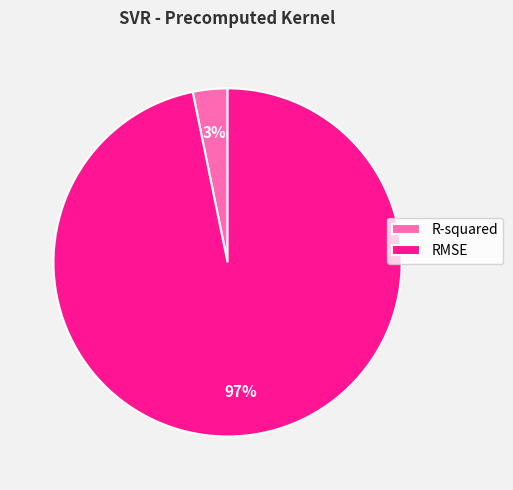

To the nearest percent, what percentage of the pie is R-squared?

3%